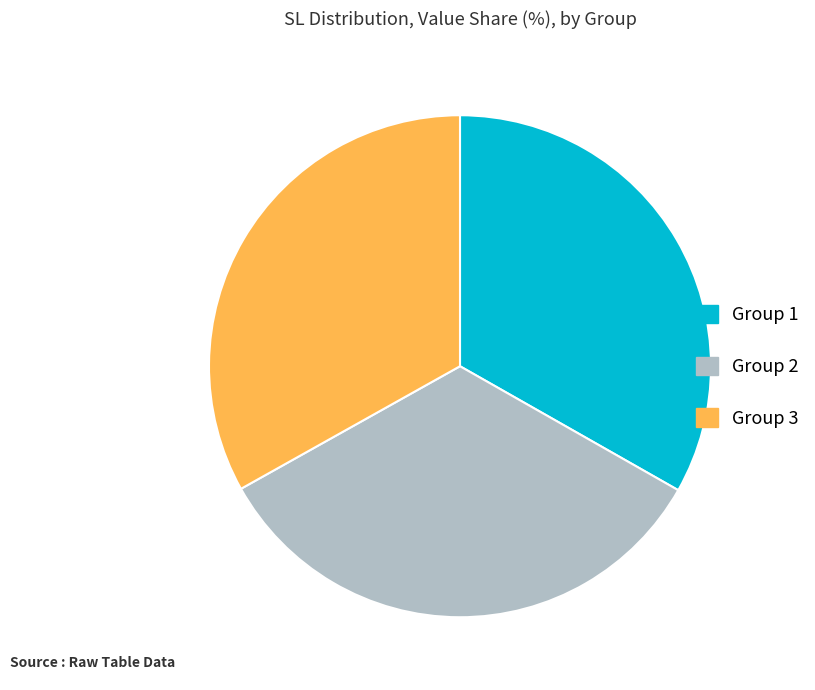

How many segments does this pie chart have?

3